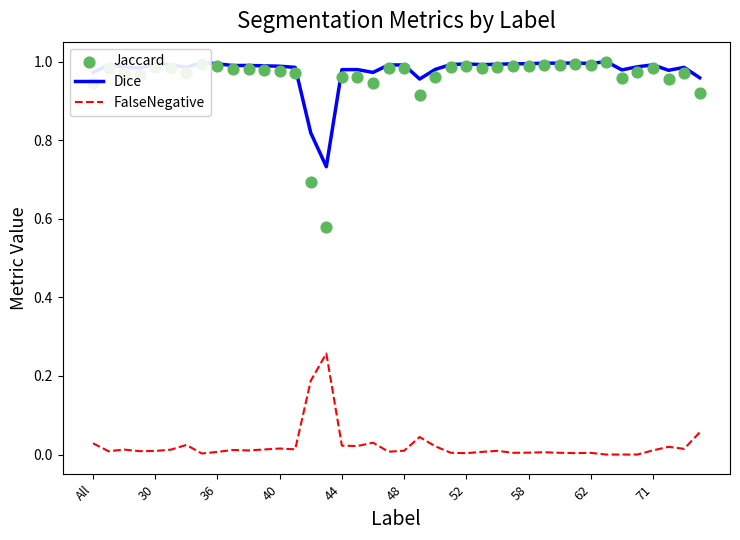

What are all the series names shown in the legend?

Dice, FalseNegative, Jaccard